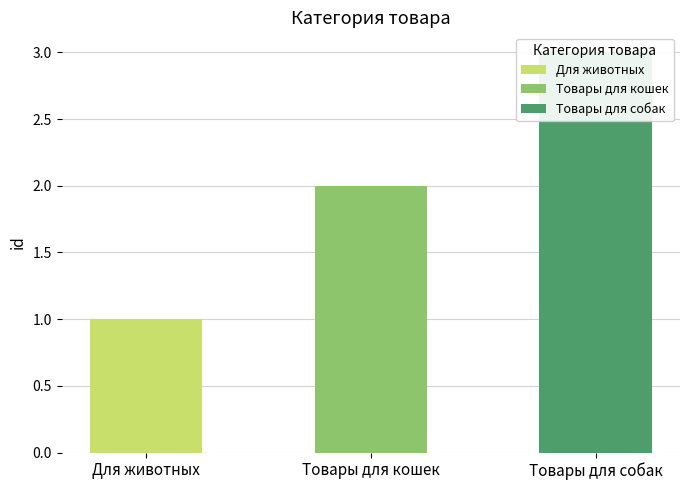

What is the label of the 1st bar from the right?

Товары для собак